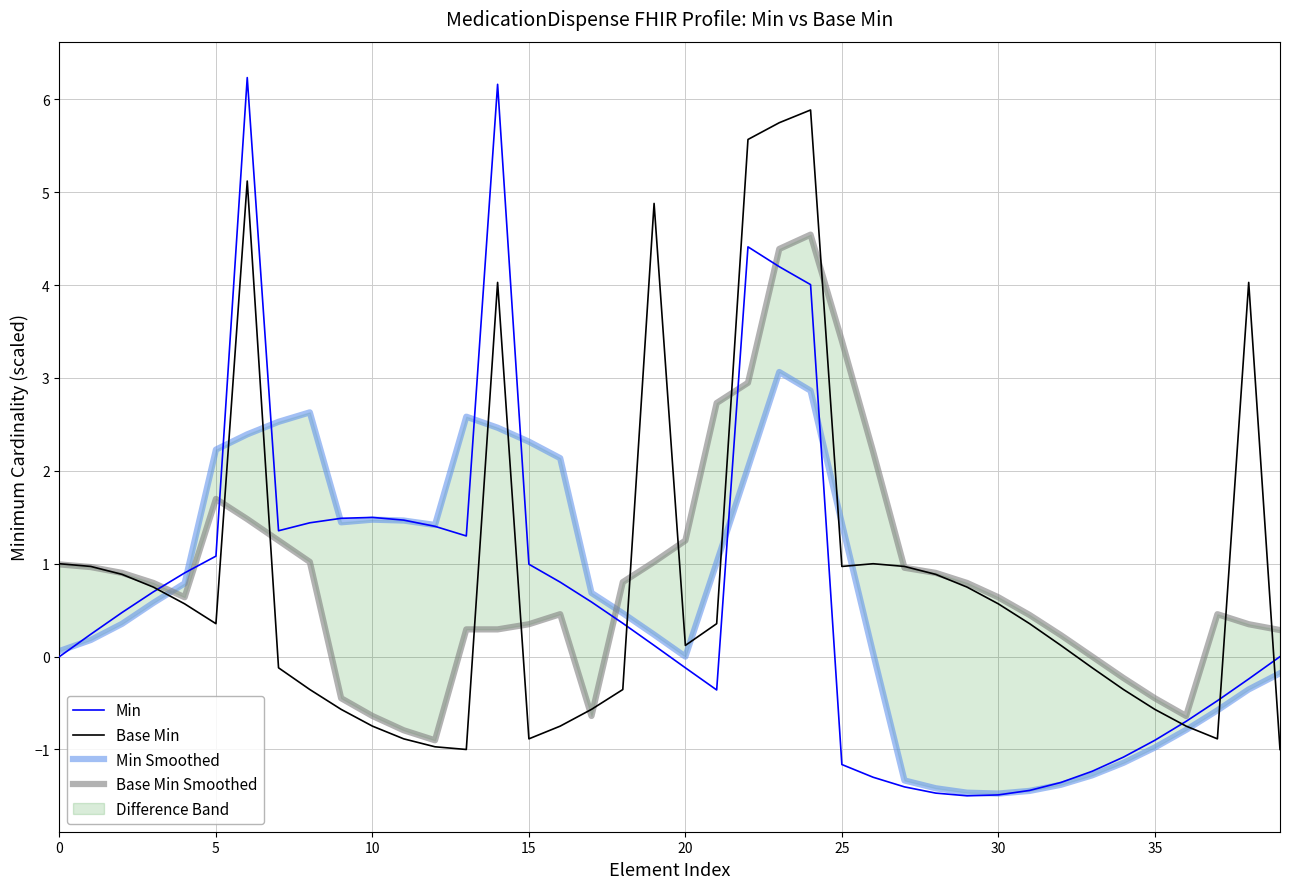

At 17, list the series in order from largest to smallest.

Min Smoothed, Min, Base Min, Base Min Smoothed